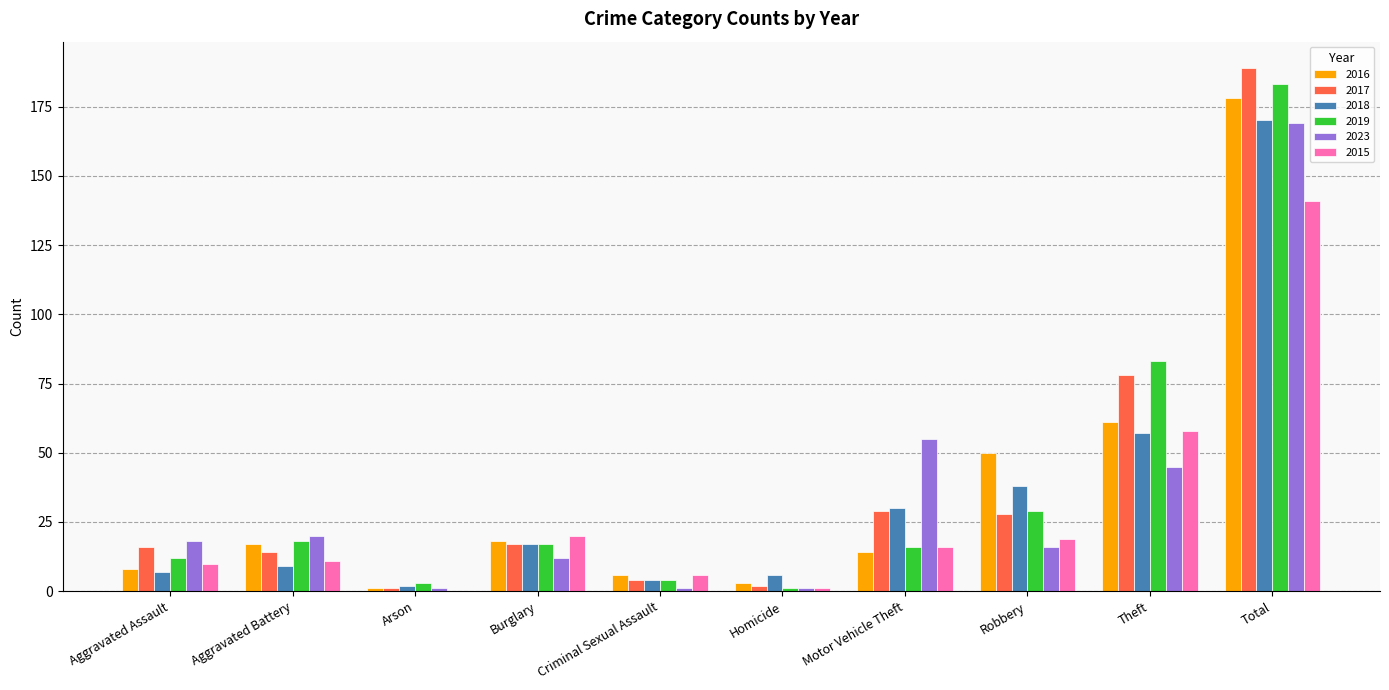

At which category does the chart reach its peak across all series?

Total